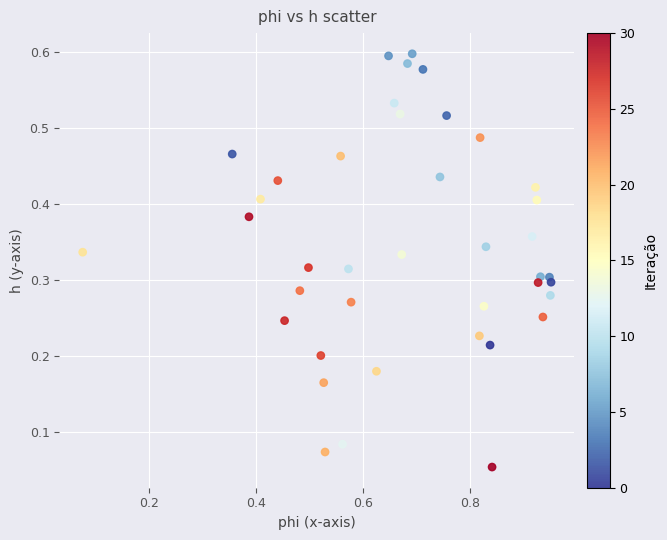

What is the range of X values (max minus min)?

0.9